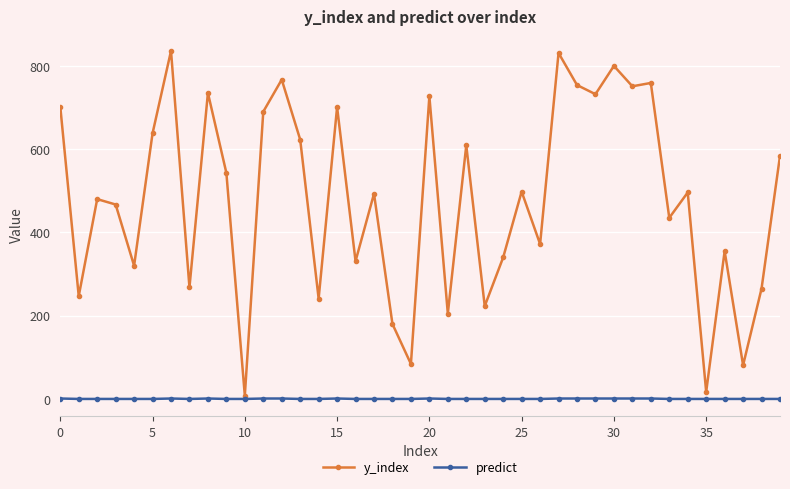

At how many categories does at least one series exceed 304?

29